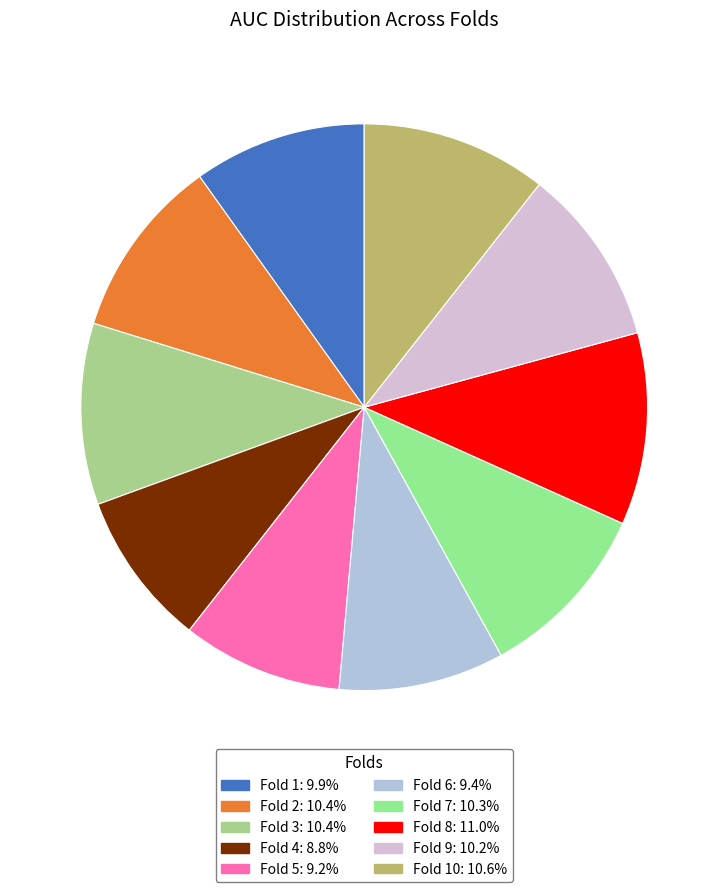

What is the smallest slice in the pie chart?

Fold 4